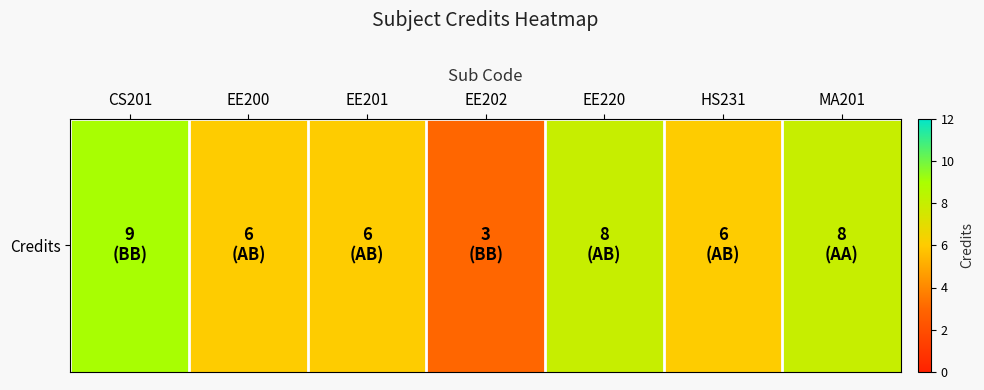

Rank the categories by value from lowest to highest.

EE202, EE200, EE201, HS231, EE220, MA201, CS201